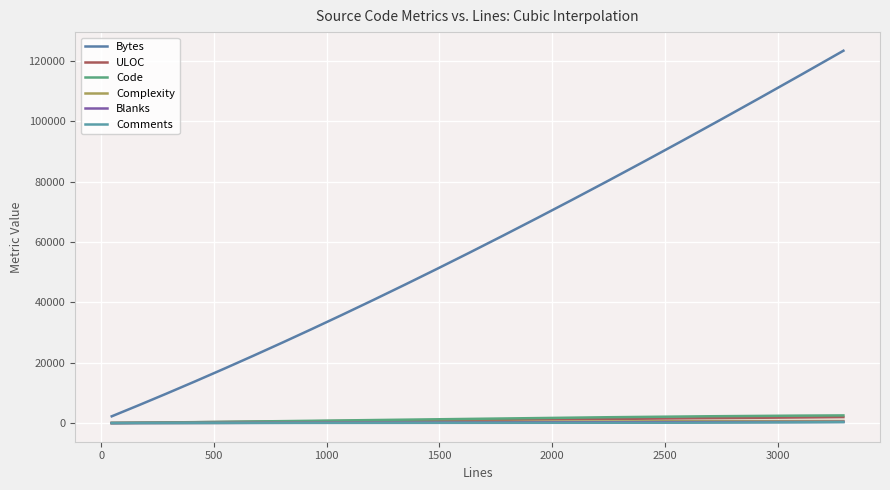

What is the value of the Complexity point at the 14th from the left?

29